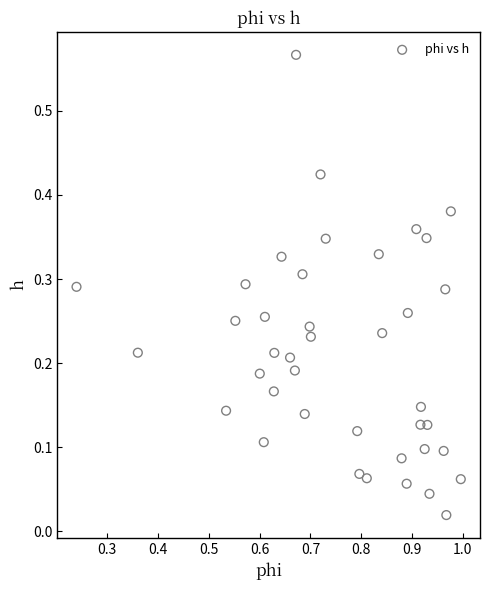

What is the range of X values (max minus min)?

0.8